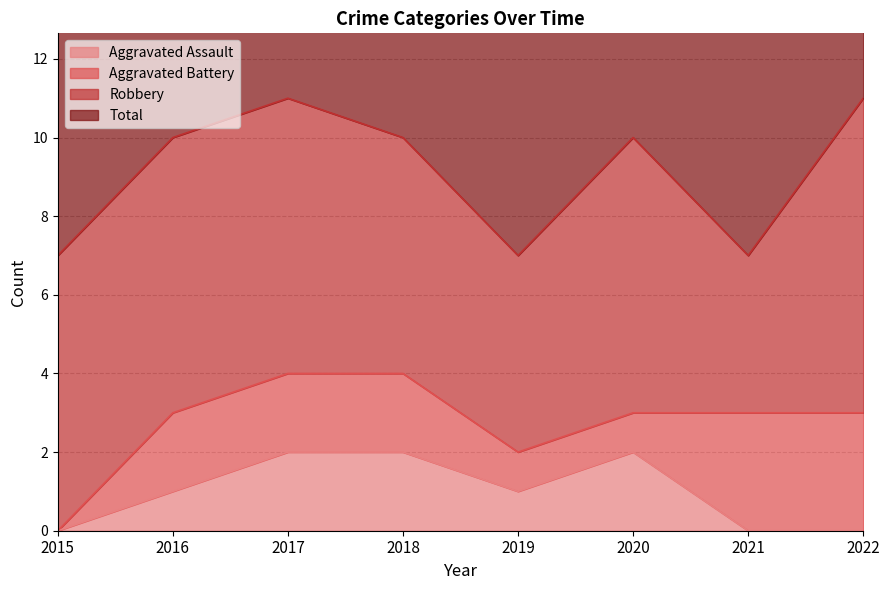

Is the value of Aggravated Assault at 2022 greater than the value of Total at 2016?

No